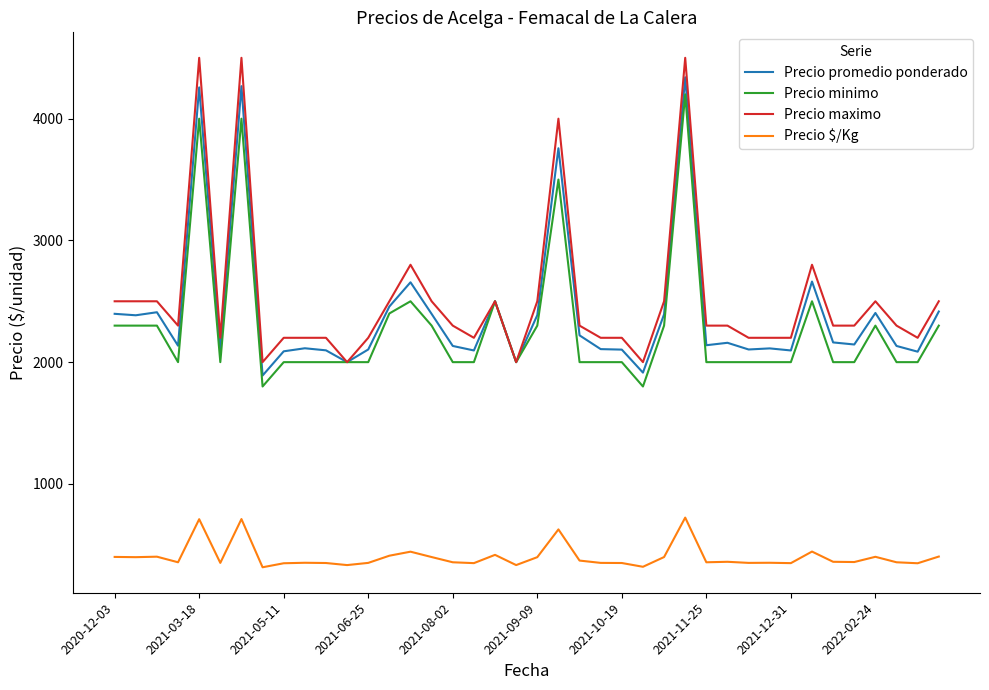

What is the lowest value of the Precio $/Kg series?

315